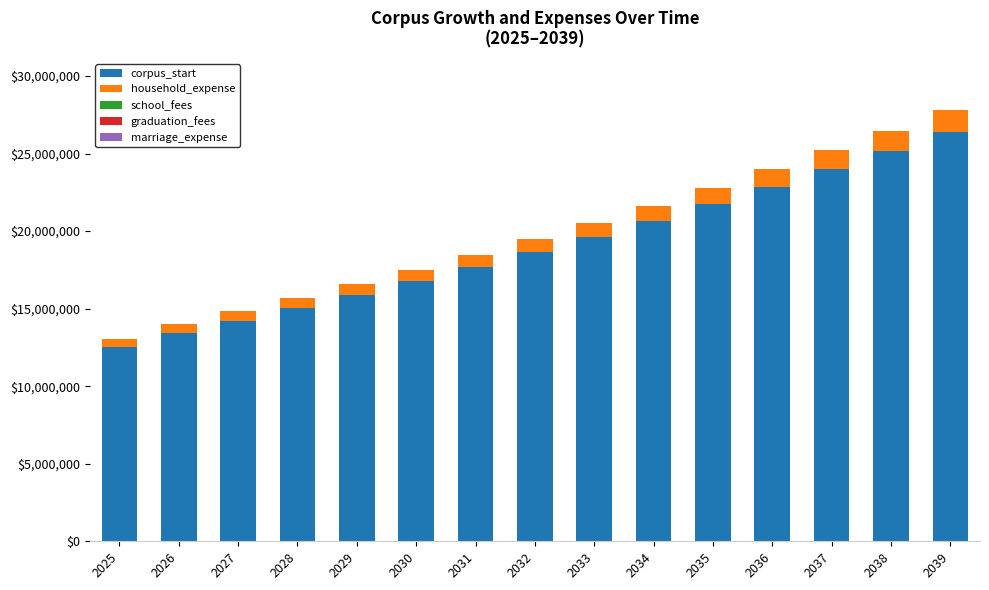

The value of corpus_start at 2033 is 33904994. True or false?

False